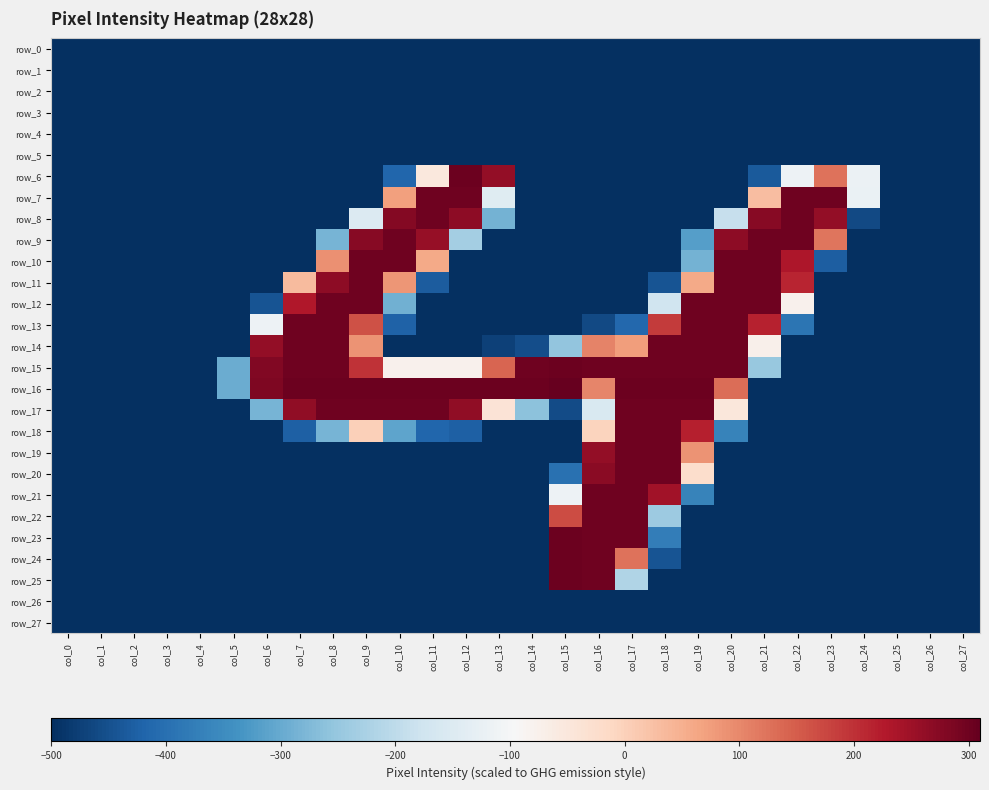

Which category has the lowest value across all series?

col_0